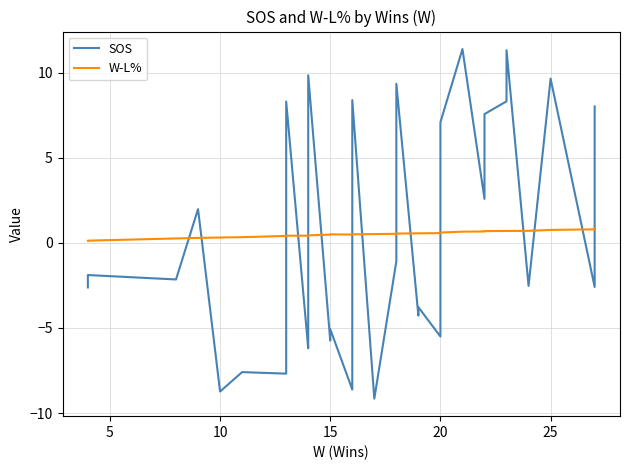

Reading right to left, what are all the values shown in this chart?

SOS: 8.0	-2.6	9.6	-2.5	11.3	8.3	7.6	2.6	11.4	7.1	1.6	-3.4	-5.5	-3.8	-4.3	9.3	-1.1	-9.2	8.4	-1.2	-8.3	-8.6	-5.1	-5.7	9.8	-0.7	-5.7	-6.2	8.3	-1.5	-1.9	-5.1	-6.9	-7.7	-7.6	-8.7	2.0	-2.1	-1.9	-2.6
W-L%: 0.8	0.8	0.8	0.7	0.7	0.7	0.7	0.7	0.7	0.6	0.6	0.6	0.6	0.6	0.6	0.5	0.5	0.5	0.5	0.5	0.5	0.5	0.5	0.5	0.4	0.4	0.4	0.4	0.4	0.4	0.4	0.4	0.4	0.4	0.3	0.3	0.3	0.3	0.1	0.1